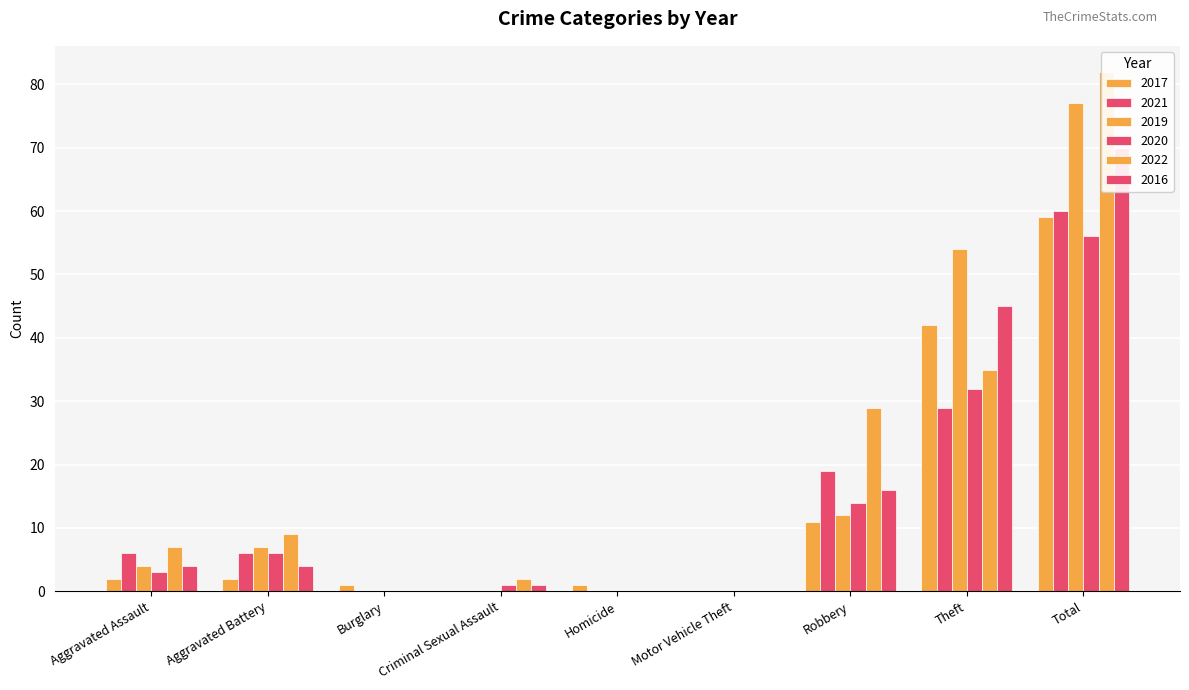

Is the value of 2017 at Criminal Sexual Assault greater than the value of 2019 at Total?

No